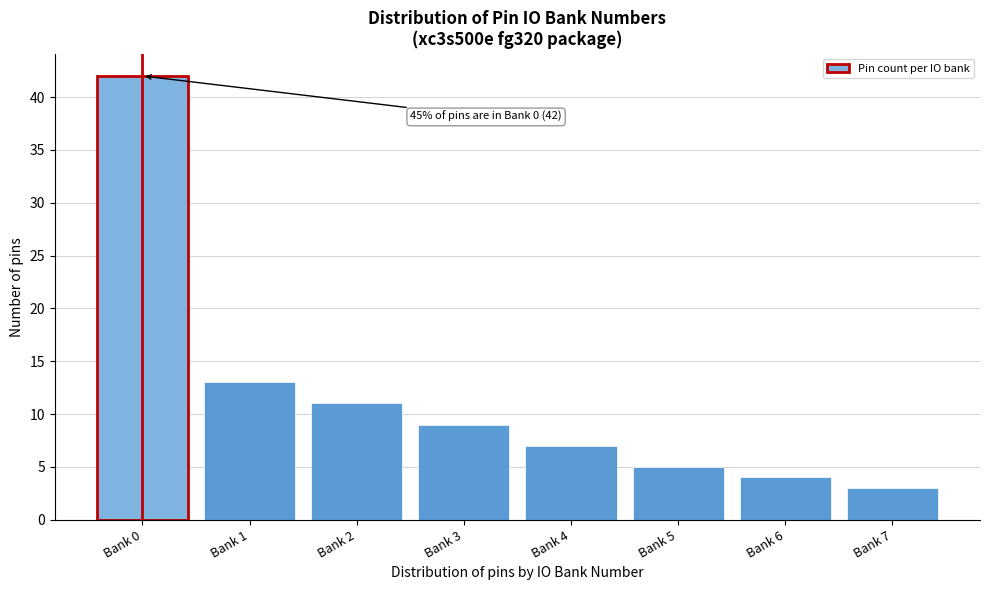

Reading right to left, transcribe all the data shown in this chart.

3	4	5	7	9	11	13	42